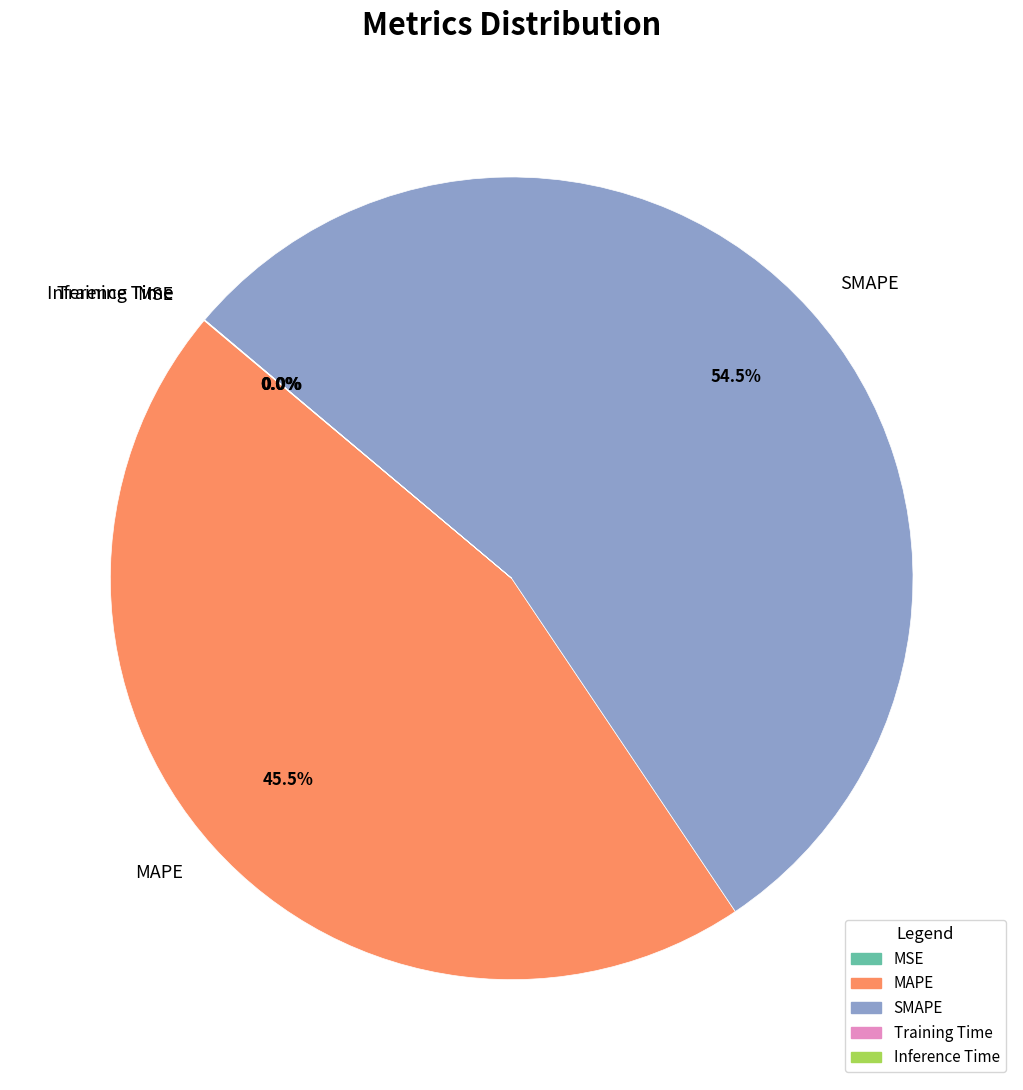

Is there a majority slice in this chart?

Yes